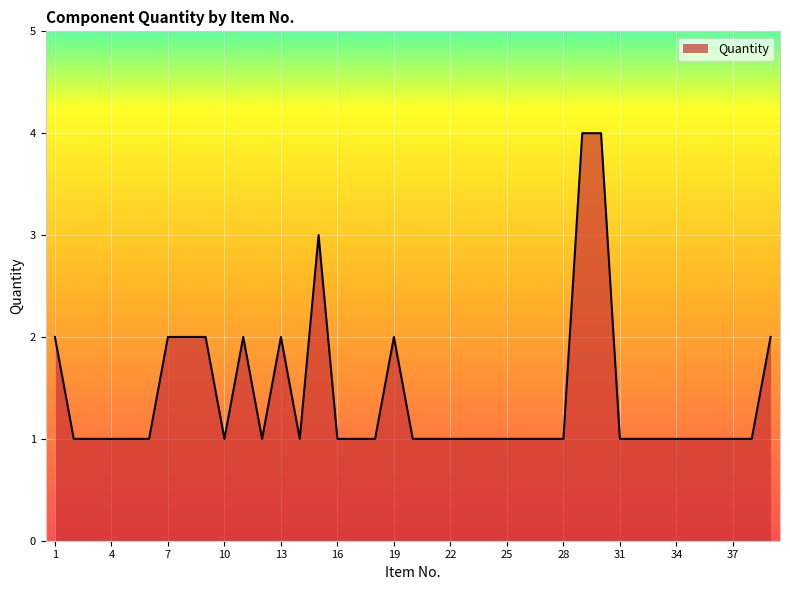

What is the difference between the maximum and minimum values?

3